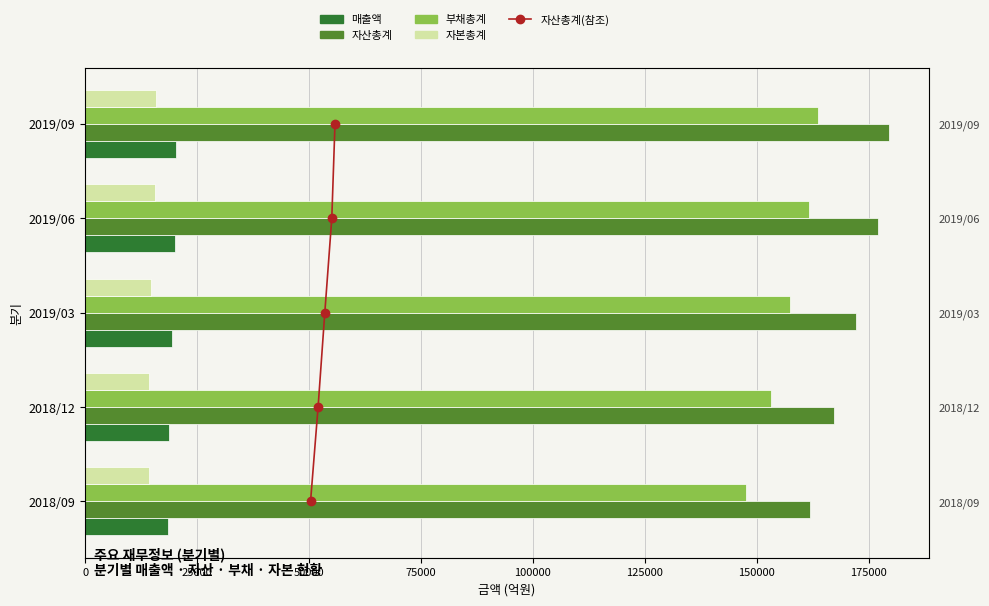

How many distinct data groups are displayed?

5